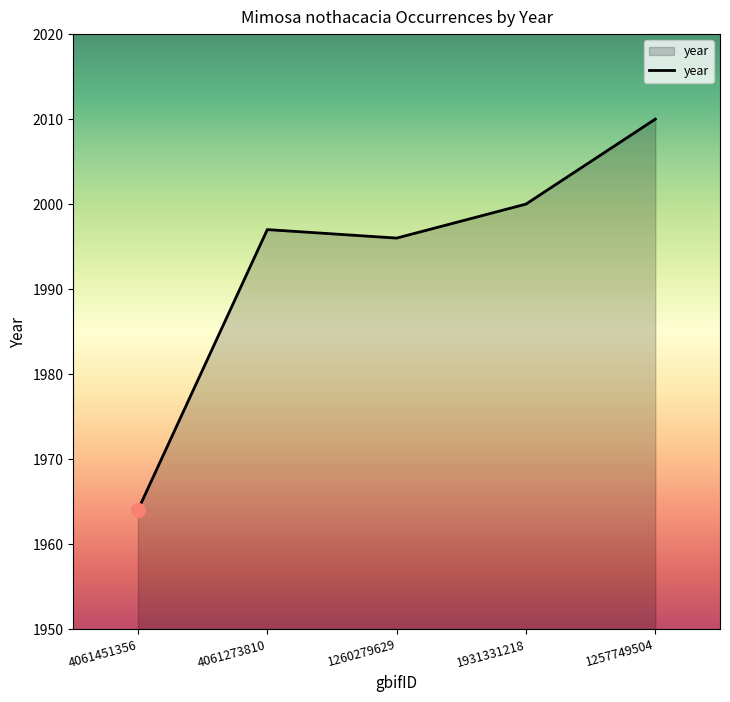

The chart shows a value of 2000 at 1931331218. True or false?

True